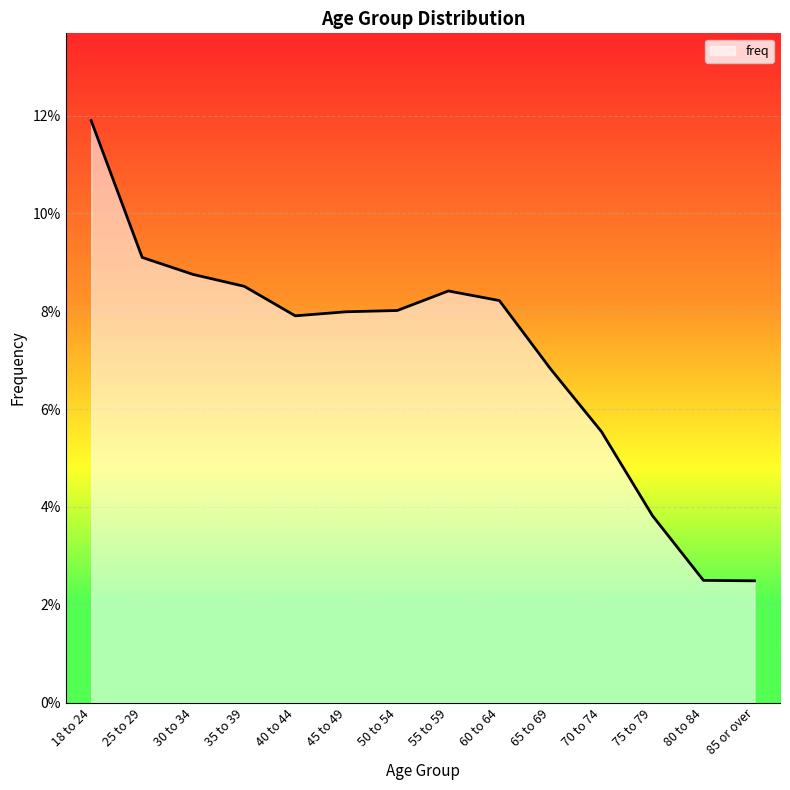

Does the chart have visible grid lines?

Yes